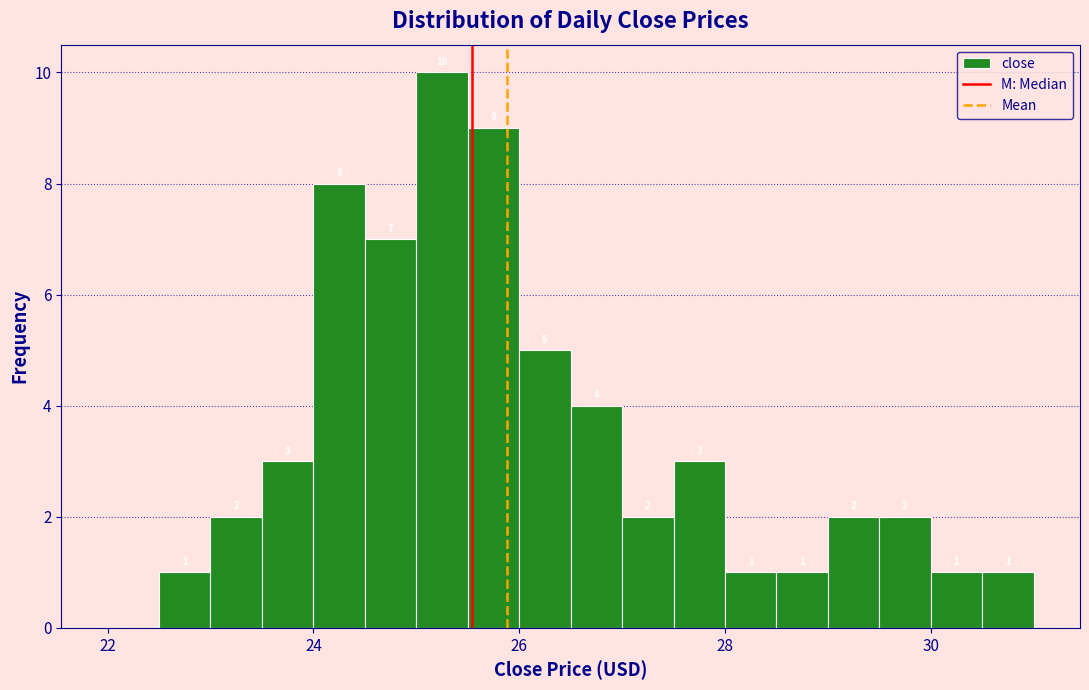

Read against the x-axis, roughly where is the centre of the tallest bar?

25.2